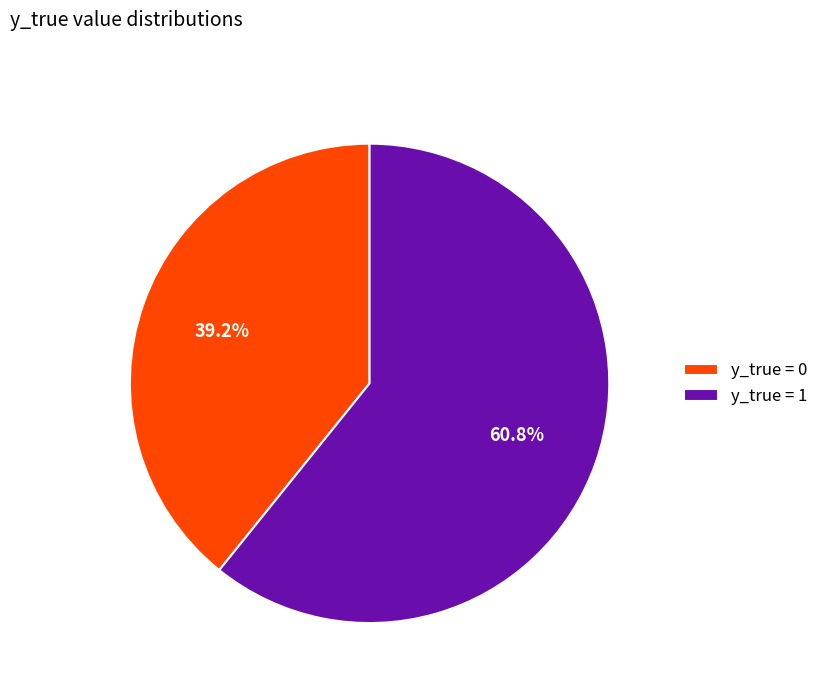

Which category accounts for the majority?

y_true = 1